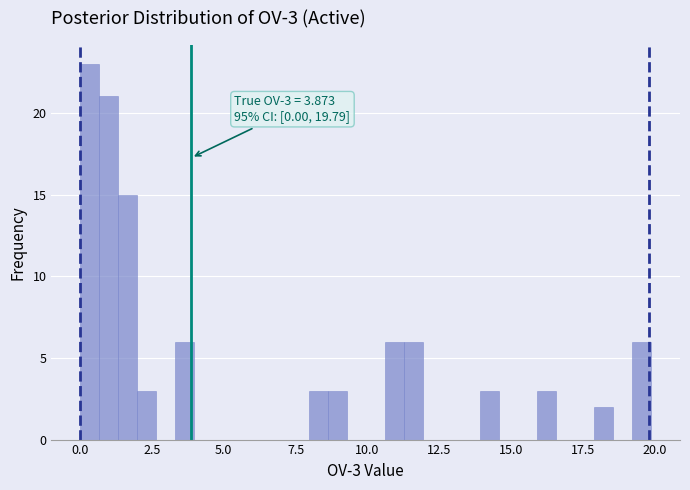

Read against the x-axis, roughly where is the centre of the tallest bar?

0.5